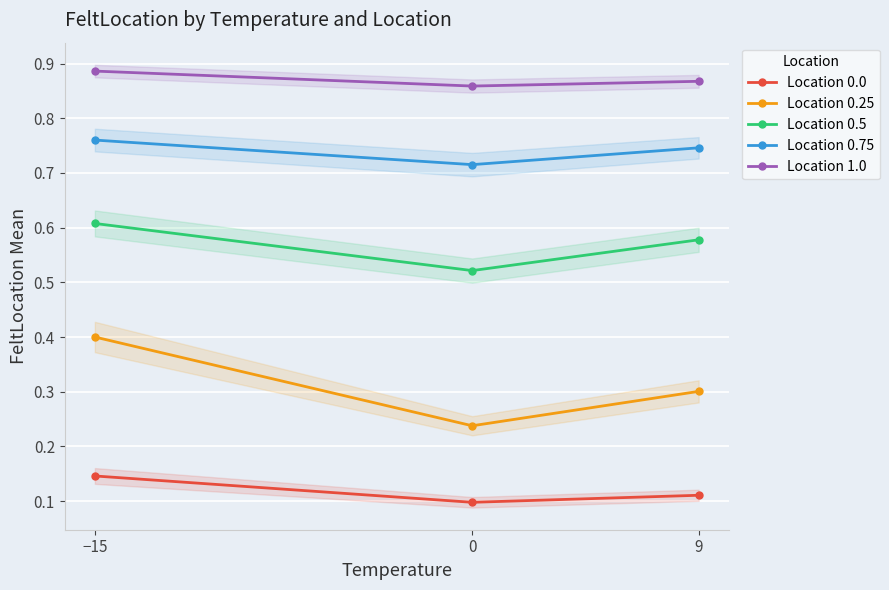

True or false: Location 0.5 has a value of 0.2 at 0.

False